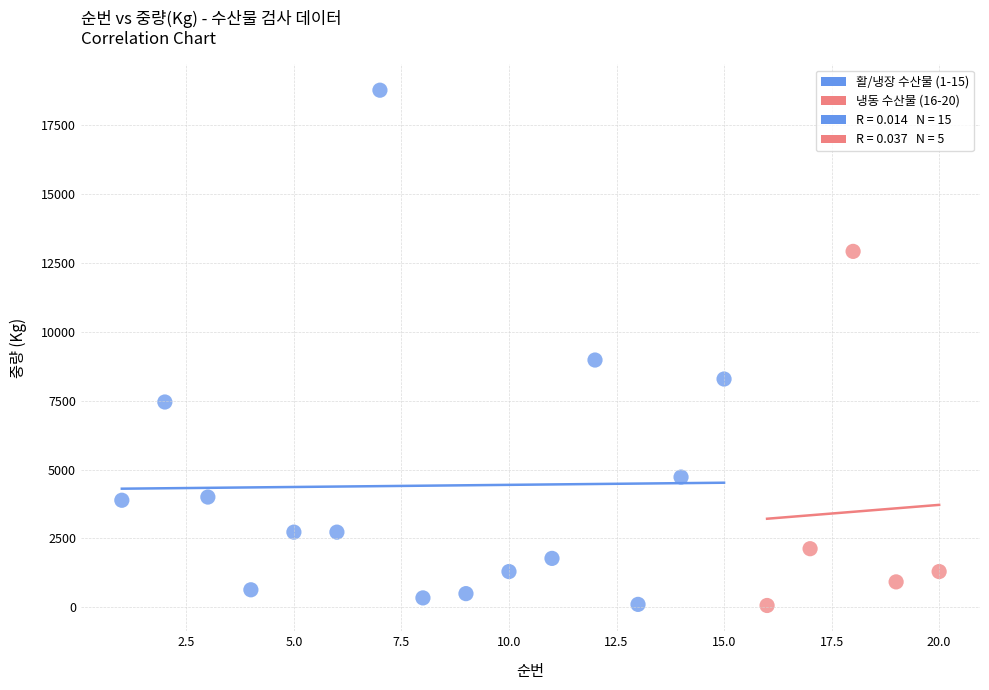

Which series reaches the maximum Y coordinate?

활/냉장 수산물 (1-15)